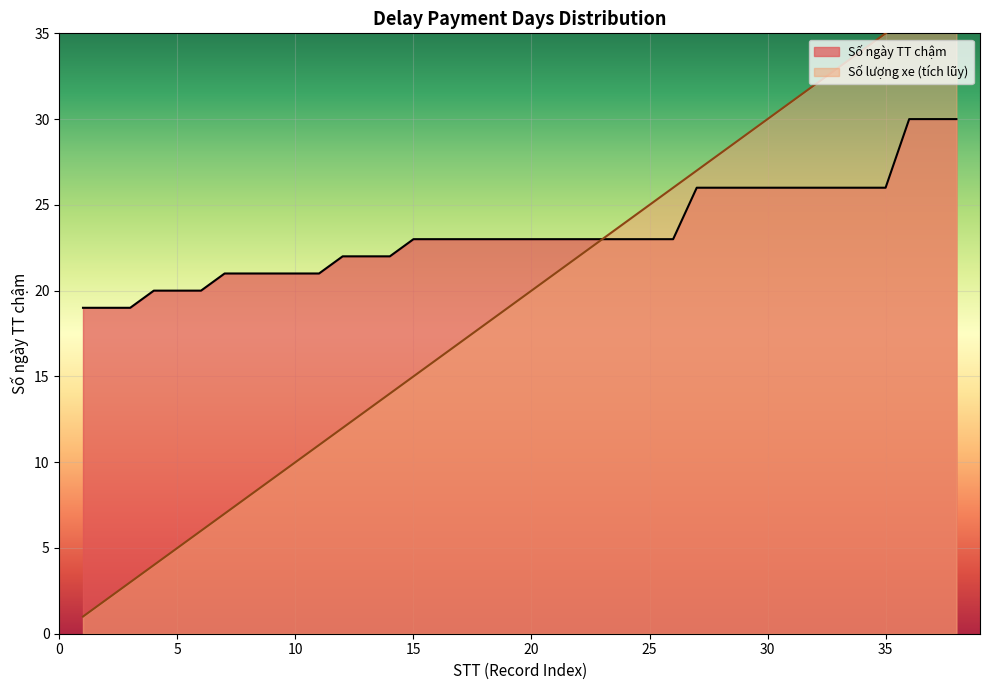

The value at 14 is 5. True or false?

False